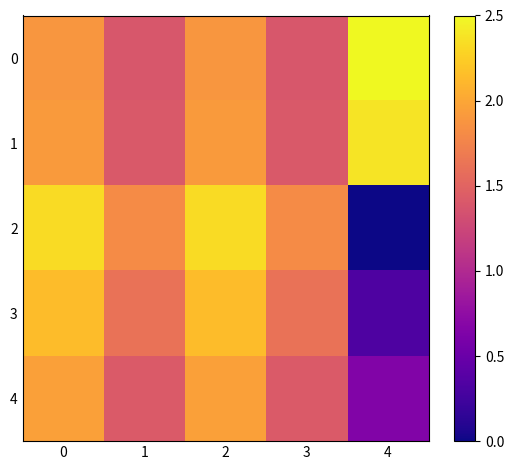

Which series changed the most between 0 and 3?

4